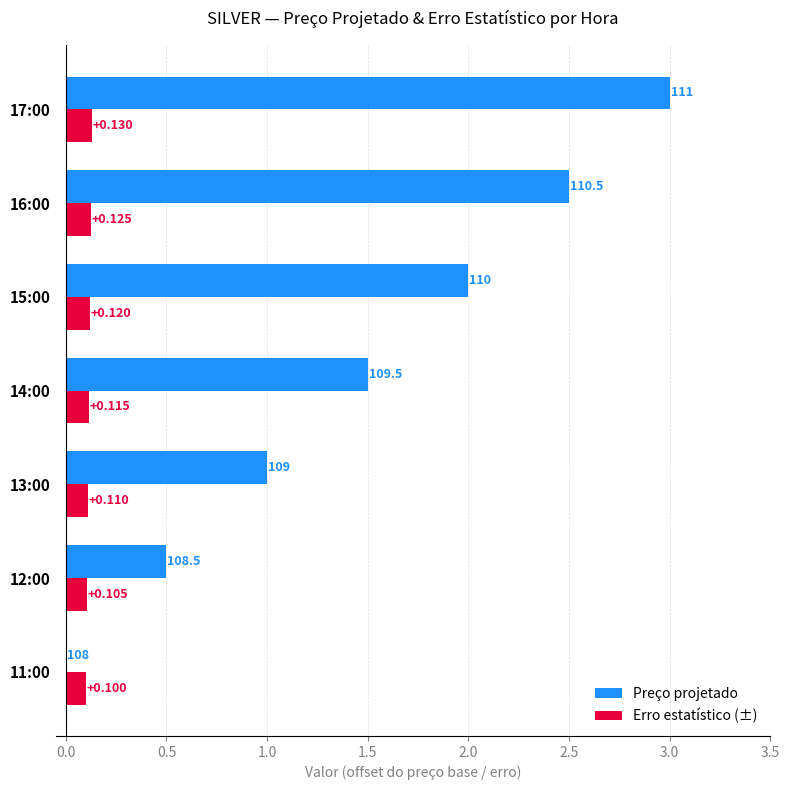

Which series has the largest total across all categories?

Preço projetado